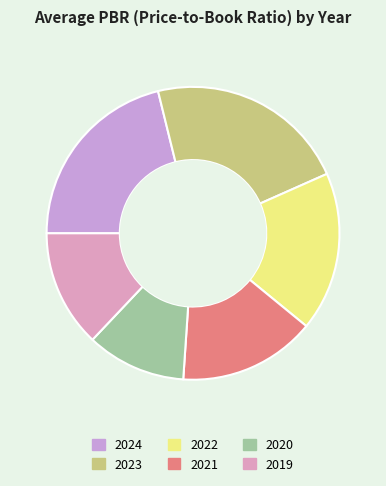

Rank the categories by value from highest to lowest.

2023, 2024, 2022, 2021, 2019, 2020